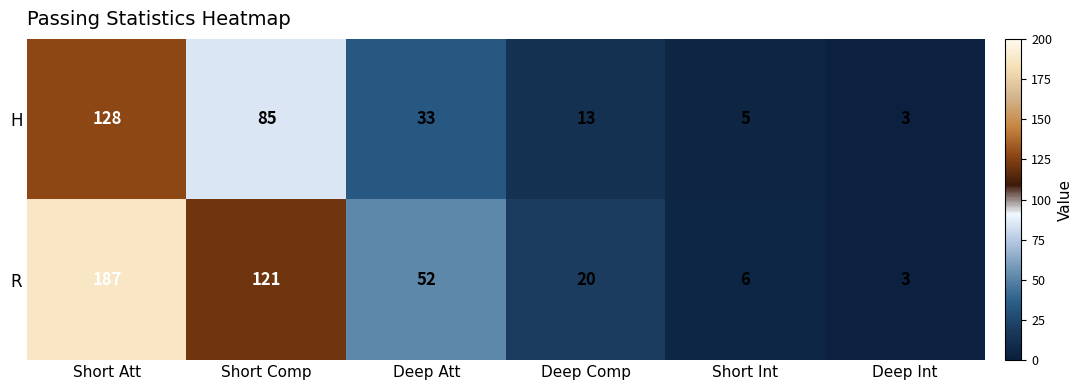

Where does the H series first go above 33?

Short Att